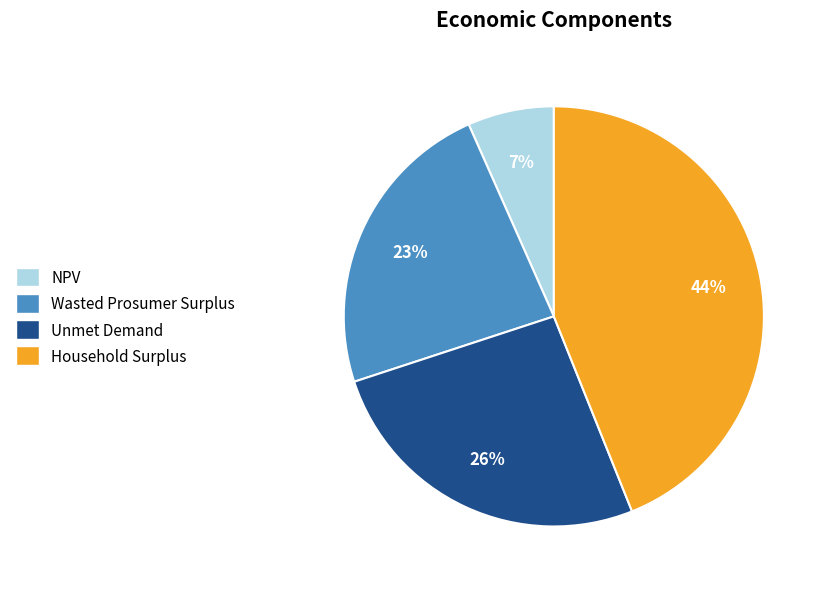

Do Wasted Prosumer Surplus and Unmet Demand together represent more than half of the pie?

No